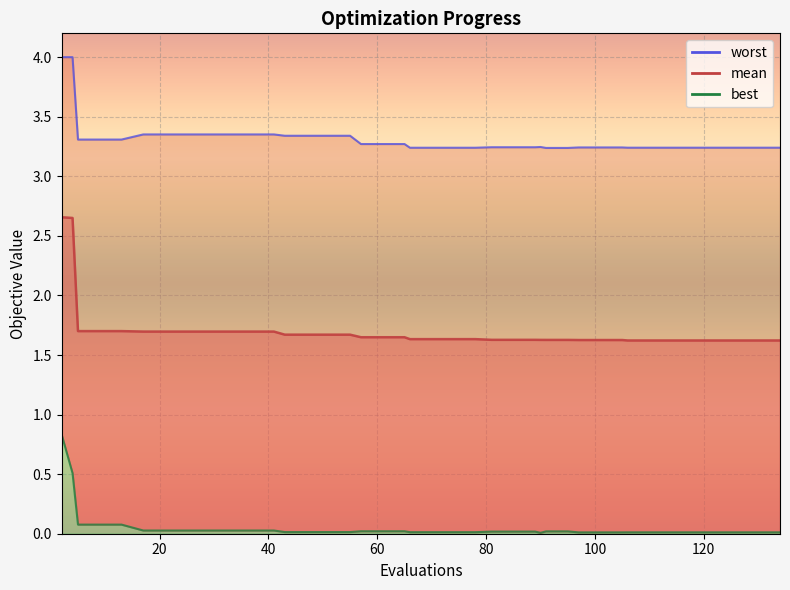

List the series in order of their peak value, lowest first.

best, mean, worst